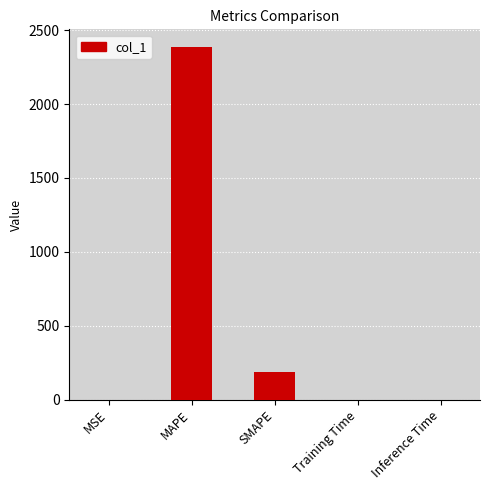

Which has a higher value, Training Time or MAPE?

MAPE